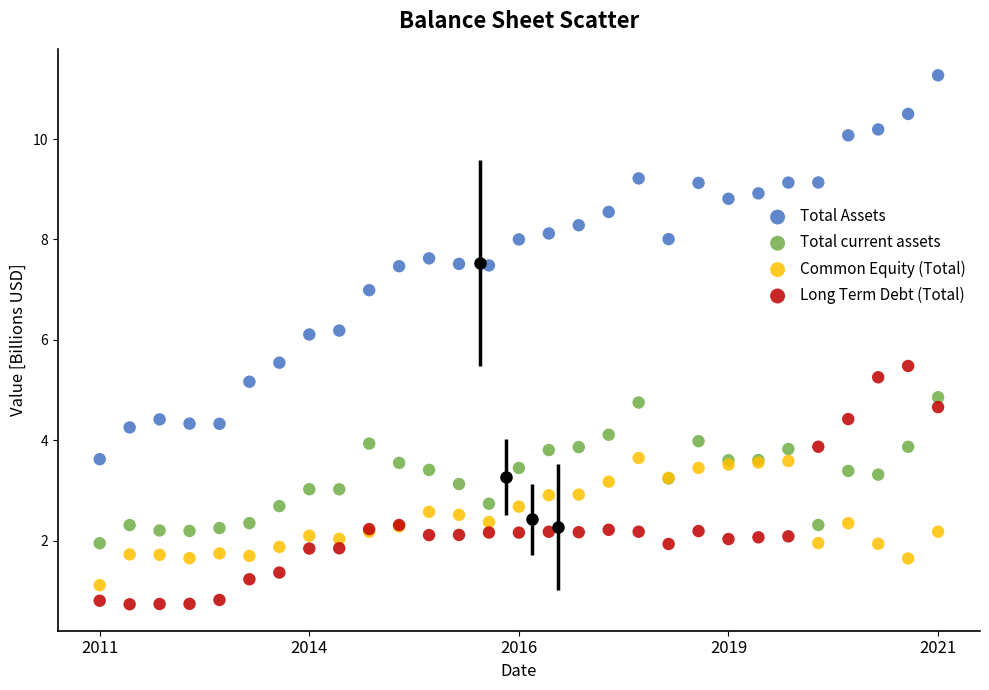

What are all the series names shown in the legend?

Total Assets, Total current assets, Common Equity (Total), Long Term Debt (Total)